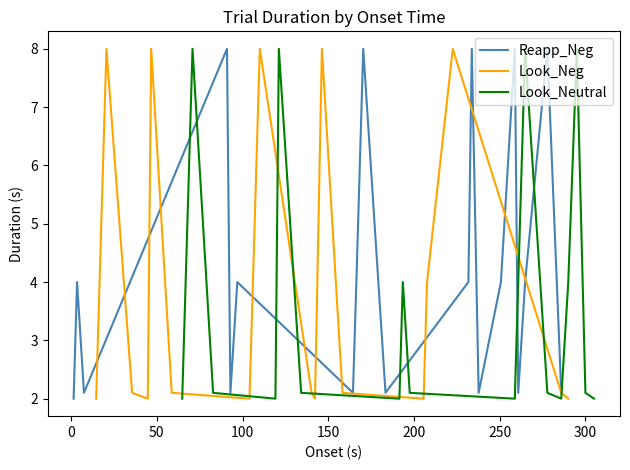

How many intersections are there between Reapp_Neg and Look_Neutral?

6